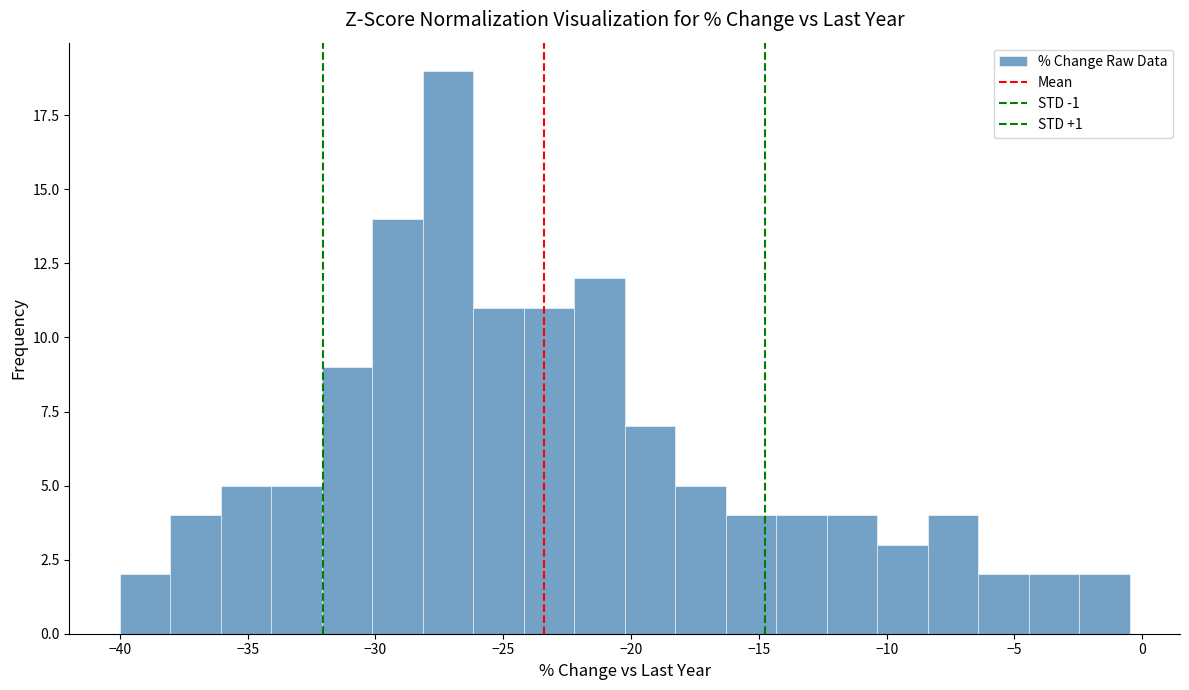

Read against the x-axis, roughly where is the centre of the tallest bar?

-27.0